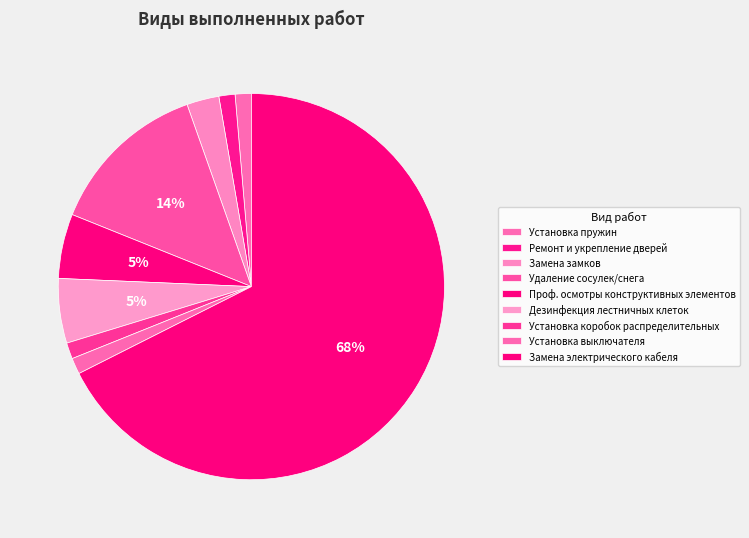

What is the smallest slice in the pie chart?

Установка пружин